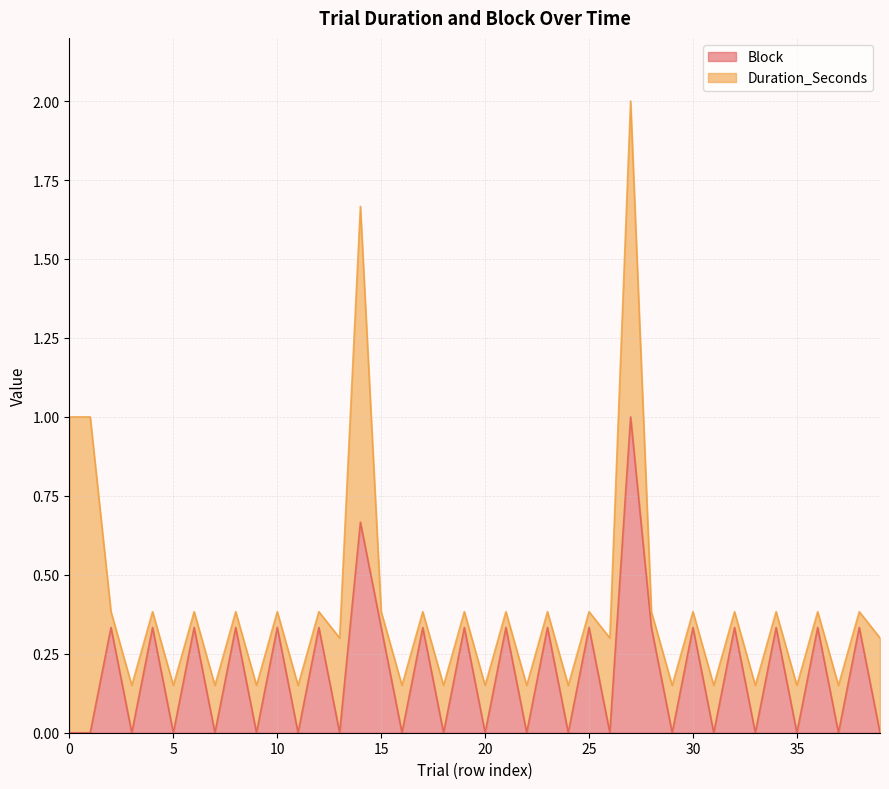

Is it true that the value at 38 is 0.2?

False